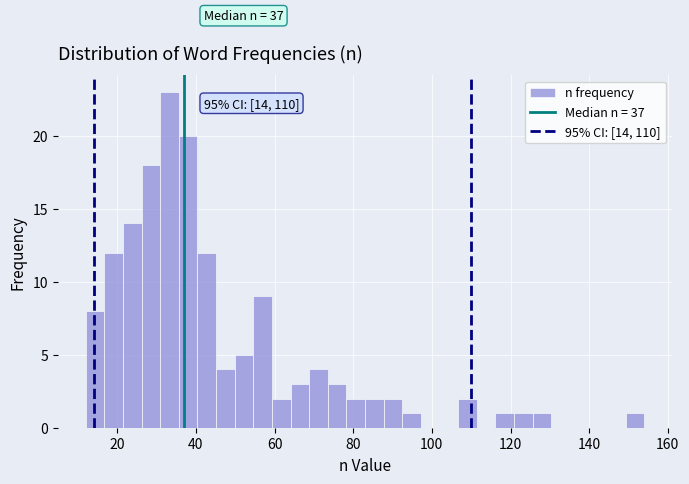

Read against the x-axis, roughly where is the centre of the tallest bar?

34